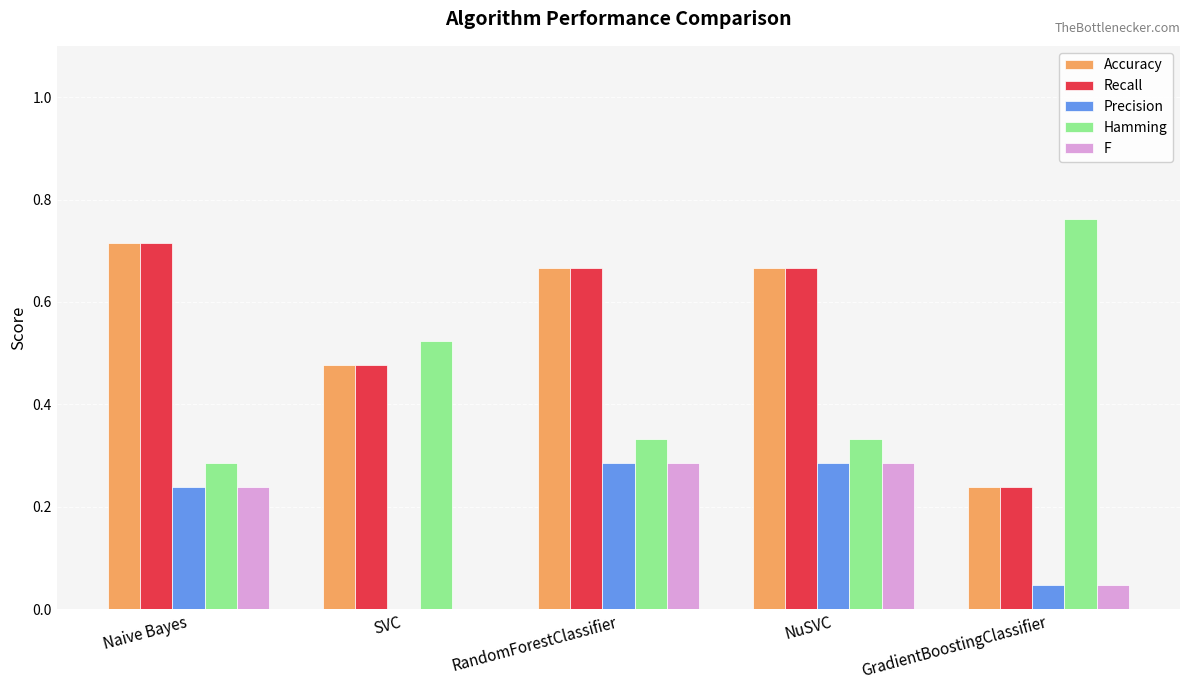

What is the sum of all Recall values?

2.8